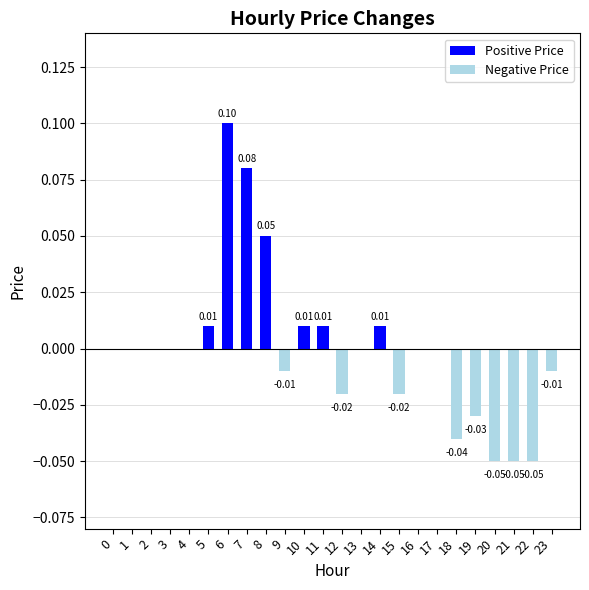

Which has a higher value, 8 or 7?

7